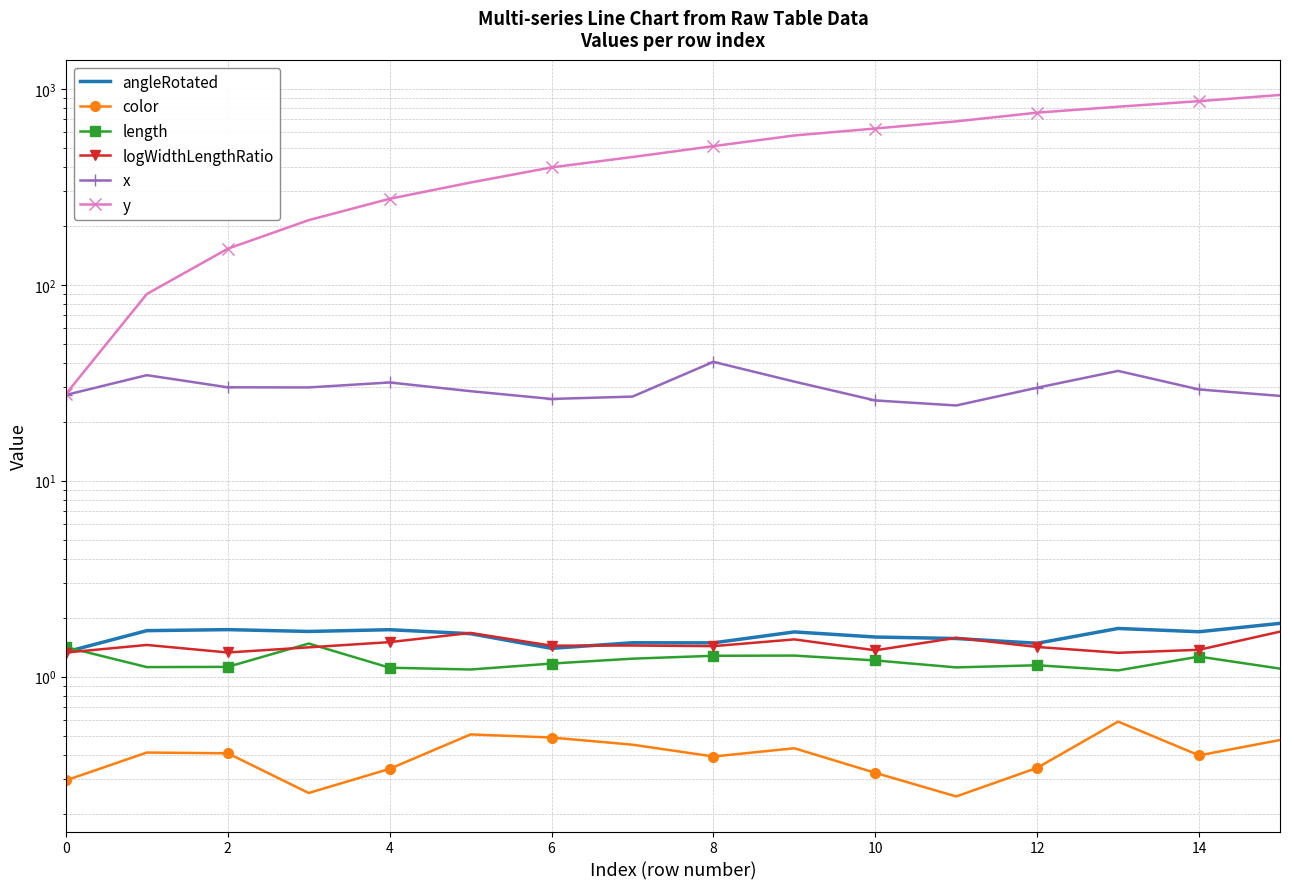

Reading left to right, transcribe all the data shown in this chart.

angleRotated: 1.3	1.7	1.7	1.7	1.7	1.7	1.4	1.5	1.5	1.7	1.6	1.6	1.5	1.8	1.7	1.9
color: 0.3	0.4	0.4	0.3	0.3	0.5	0.5	0.4	0.4	0.4	0.3	0.2	0.3	0.6	0.4	0.5
length: 1.4	1.1	1.1	1.5	1.1	1.1	1.2	1.2	1.3	1.3	1.2	1.1	1.1	1.1	1.3	1.1
logWidthLengthRatio: 1.3	1.5	1.3	1.4	1.5	1.7	1.4	1.4	1.4	1.5	1.4	1.6	1.4	1.3	1.4	1.7
x: 27.4	34.6	30.0	29.9	31.7	28.6	26.1	26.9	40.4	32.0	25.7	24.2	29.8	36.3	29.2	27.1
y: 27.7	89.7	152.7	213.7	274.7	332.5	397.2	448.7	509.9	578.0	627.4	682.3	755.9	810.5	865.2	930.5